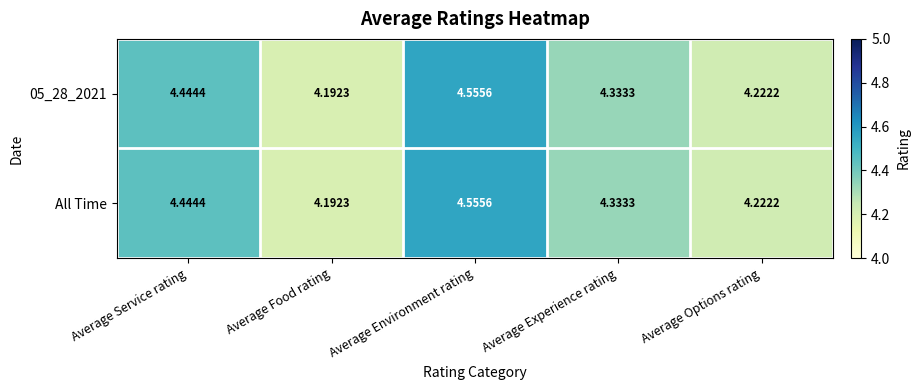

Where is 05_28_2021 nearest to the value 4?

Average Food rating